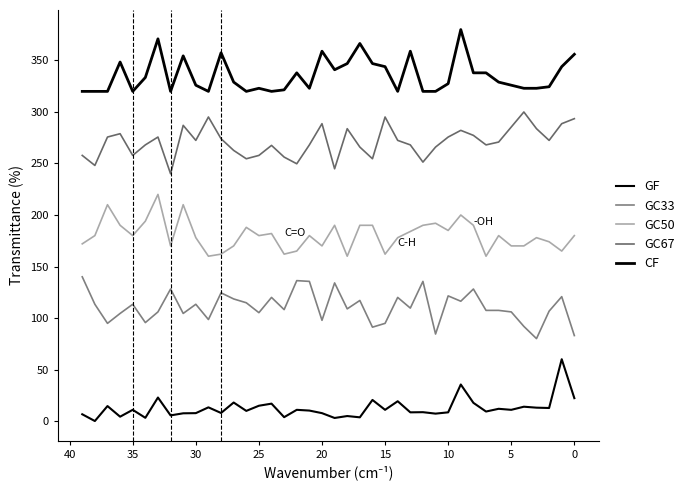

How many lines are shown in the chart?

5